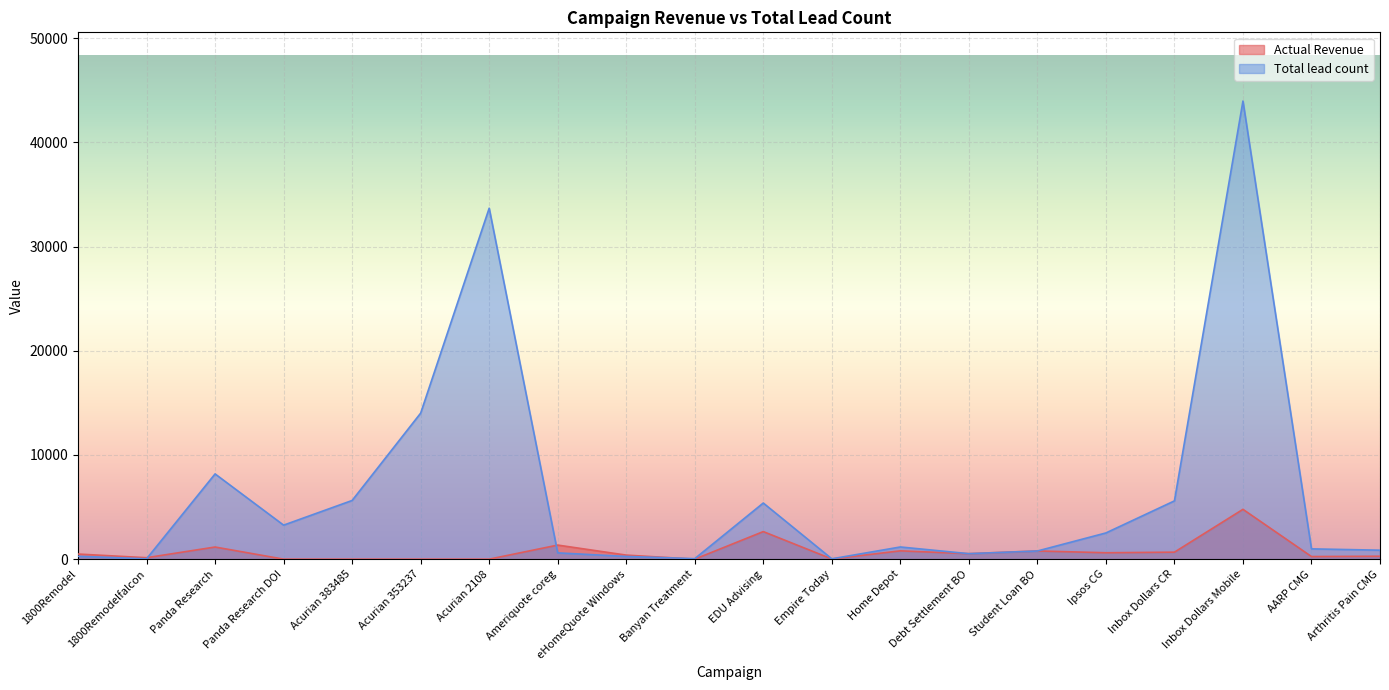

What is the total value across all series at Ameriquote coreg?

1953.0